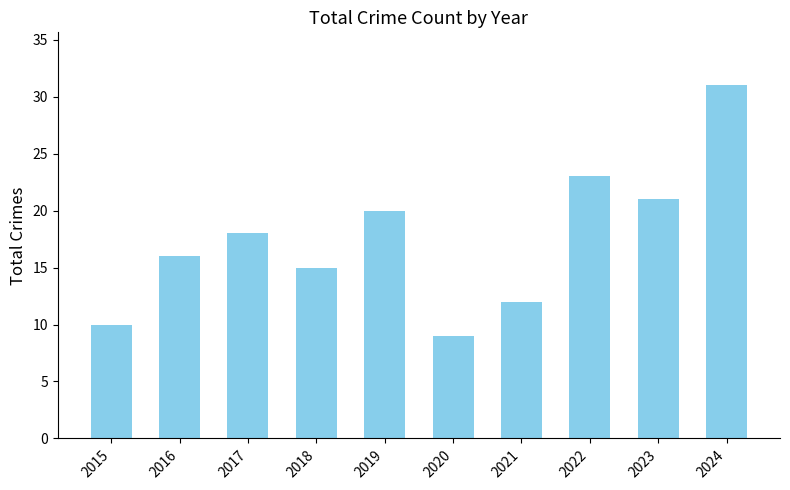

What is the sum of the values at 2022 and 2015?

33